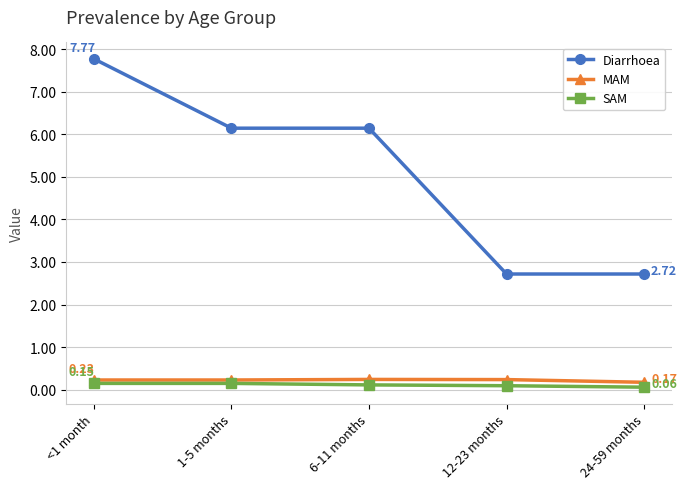

True or false: Diarrhoea and SAM intersect in this chart.

False